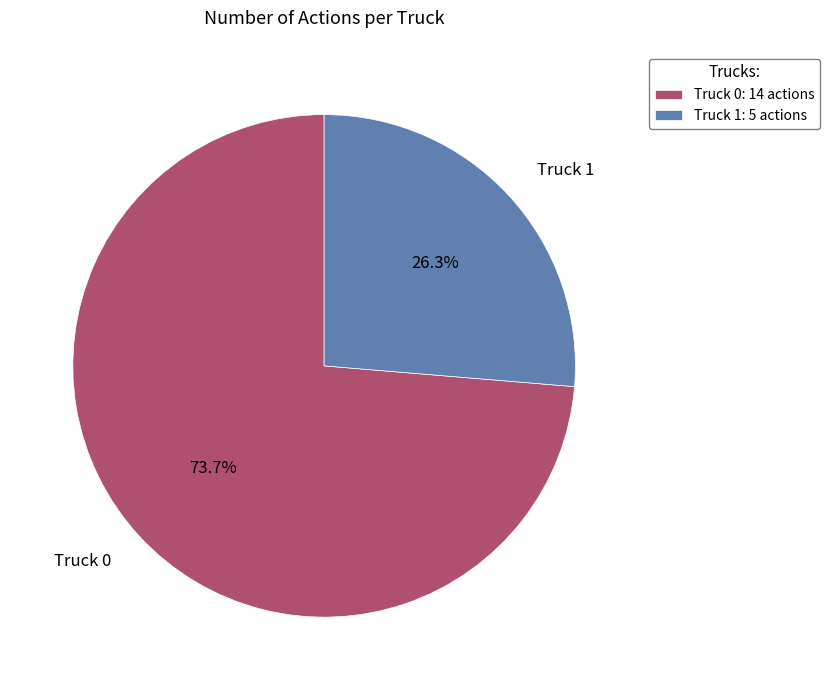

To the nearest percent, what is the difference between the largest and smallest slice percentages?

47%